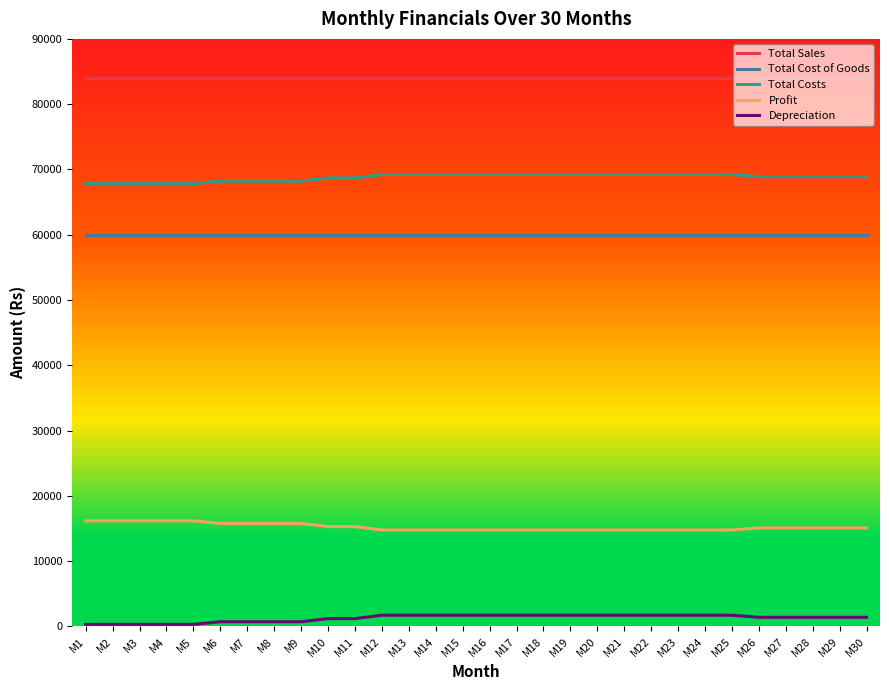

Is it true that Depreciation equals 1400 at M27?

True